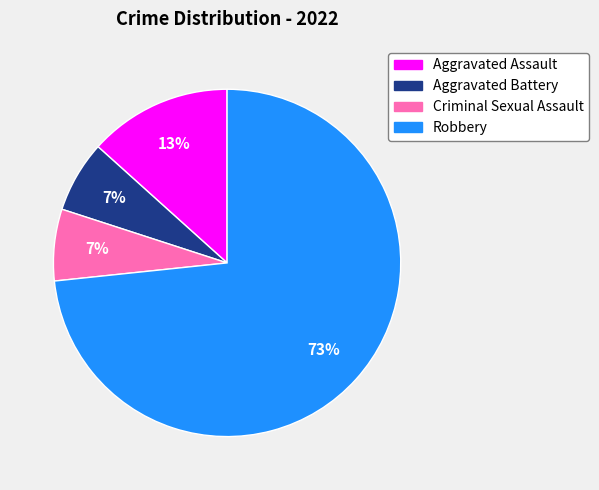

Is it true that Aggravated Battery is 7% of the pie?

True